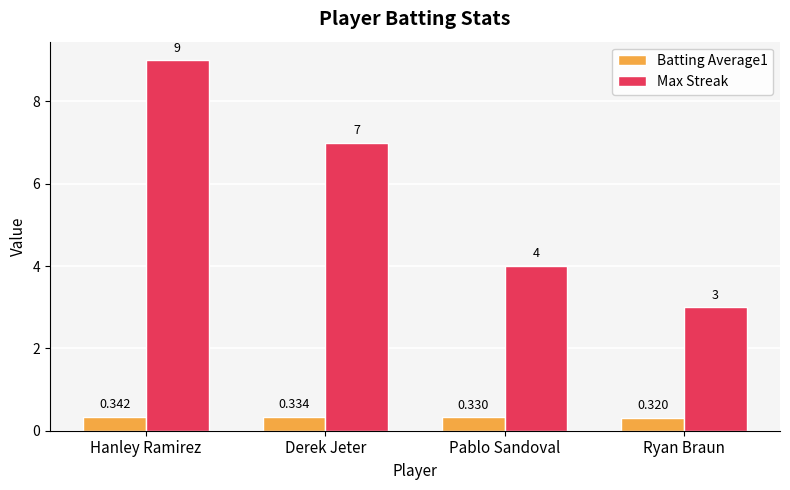

Is the value of Max Streak at Pablo Sandoval greater than the value of Batting Average1 at Pablo Sandoval?

Yes